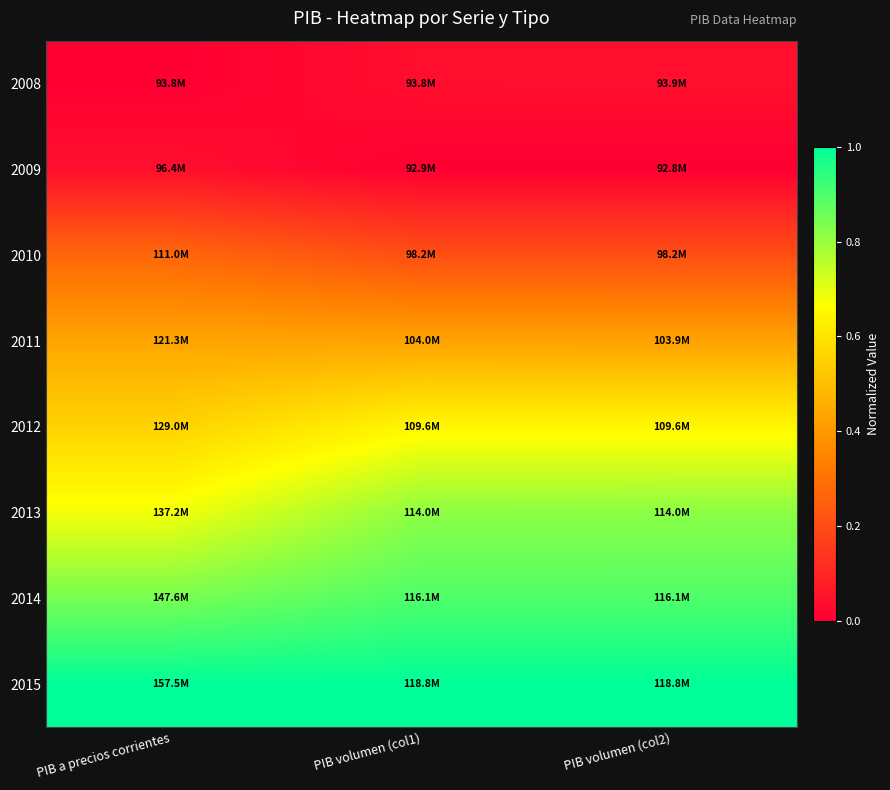

Reading left to right, extract all data points from this chart.

2008: PIB a precios corrientes=0.0	PIB volumen (col1)=0.0	PIB volumen (col2)=0.0
2009: PIB a precios corrientes=0.0	PIB volumen (col1)=0.0	PIB volumen (col2)=0.0
2010: PIB a precios corrientes=0.3	PIB volumen (col1)=0.2	PIB volumen (col2)=0.2
2011: PIB a precios corrientes=0.4	PIB volumen (col1)=0.4	PIB volumen (col2)=0.4
2012: PIB a precios corrientes=0.6	PIB volumen (col1)=0.6	PIB volumen (col2)=0.6
2013: PIB a precios corrientes=0.7	PIB volumen (col1)=0.8	PIB volumen (col2)=0.8
2014: PIB a precios corrientes=0.8	PIB volumen (col1)=0.9	PIB volumen (col2)=0.9
2015: PIB a precios corrientes=1.0	PIB volumen (col1)=1.0	PIB volumen (col2)=1.0